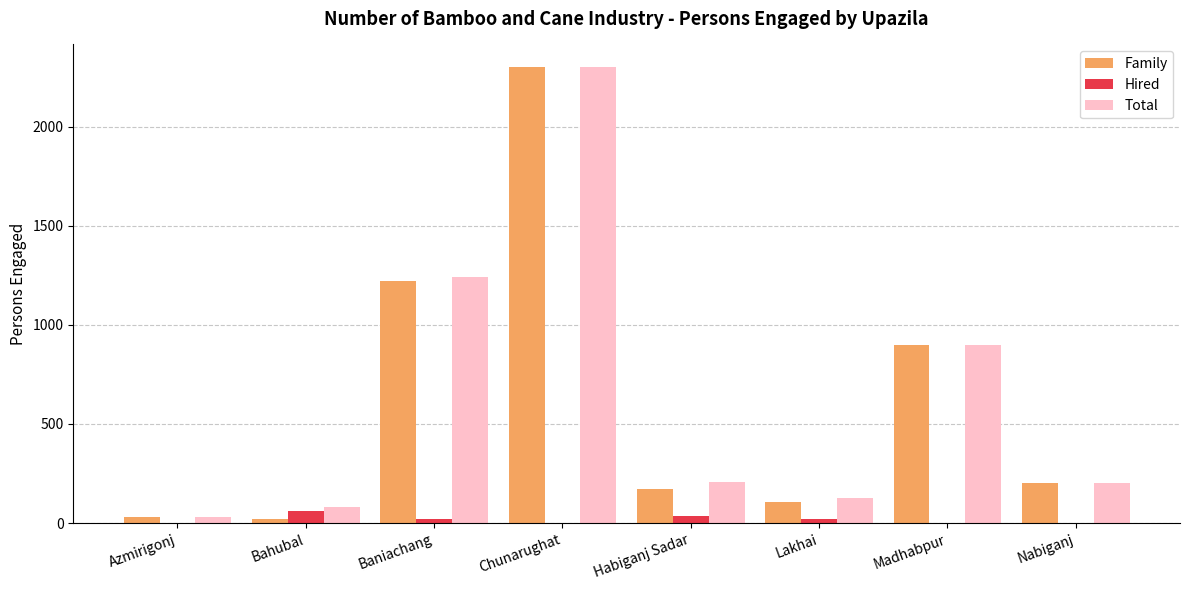

What are all the series names shown in the legend?

Family, Hired, Total